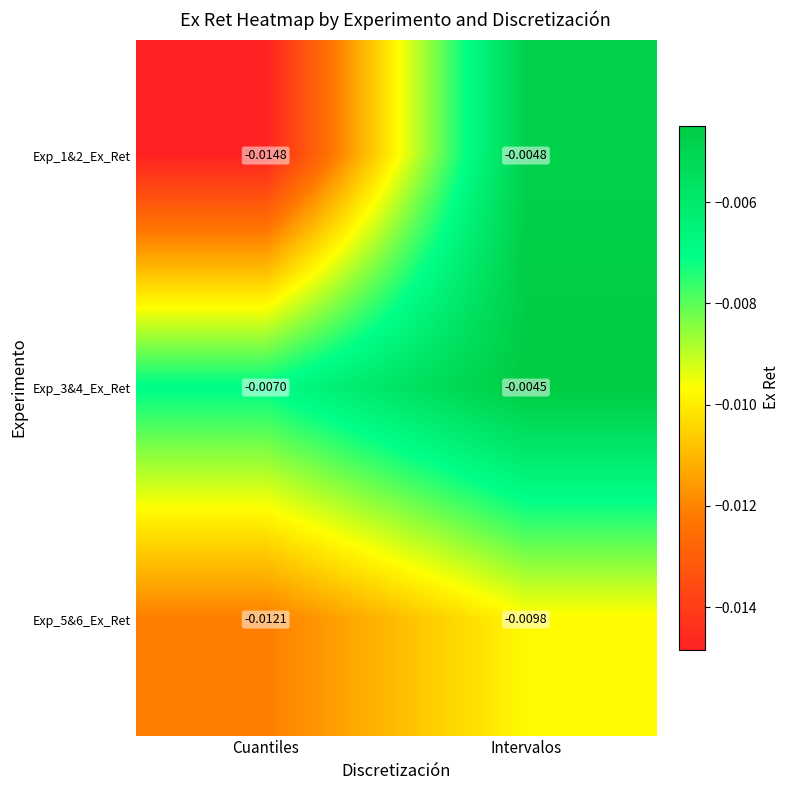

Where is Exp_3&4_Ex_Ret nearest to the value 0?

Intervalos